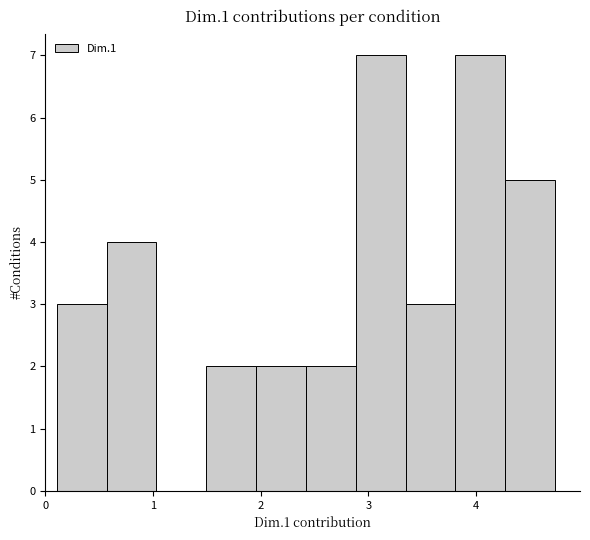

Reading left to right, transcribe this chart: for each bar, give the range it covers on the x-axis and its height. Neither the bar edges nor the heights are printed on the chart, so give them approximately, as read against the axes.

0.1 to 0.6: 3
0.6 to 1.0: 4
1.0 to 1.5: 0
1.5 to 2.0: 2
2.0 to 2.4: 2
2.4 to 2.9: 2
2.9 to 3.3: 7
3.3 to 3.8: 3
3.8 to 4.3: 7
4.3 to 4.7: 5